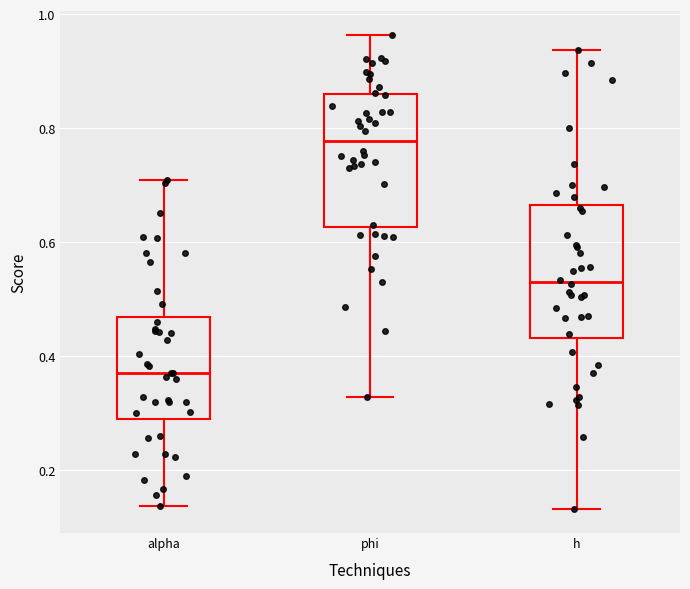

Which box has the highest median line?

phi